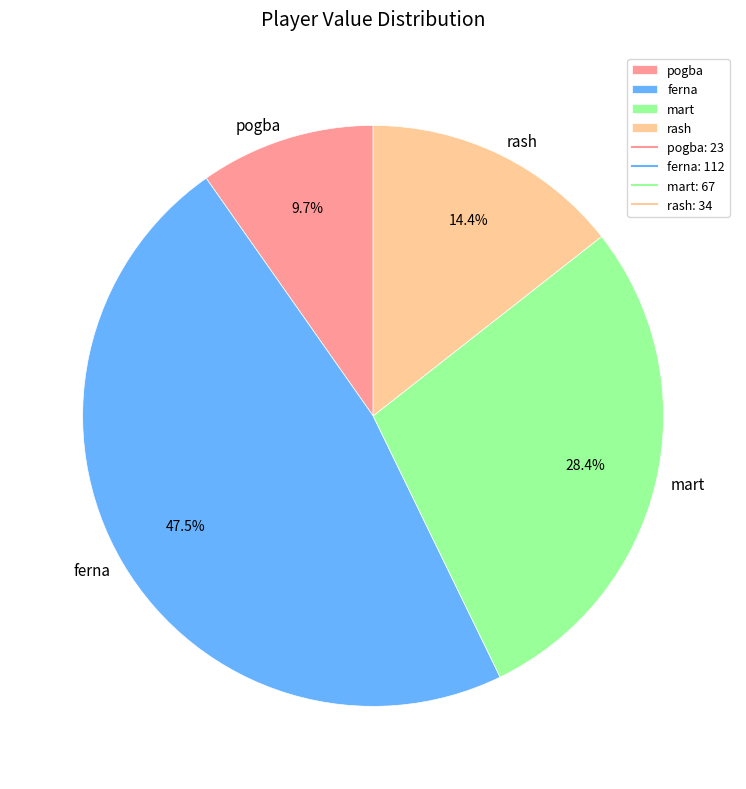

Is there any slice that represents more than half of the pie?

No